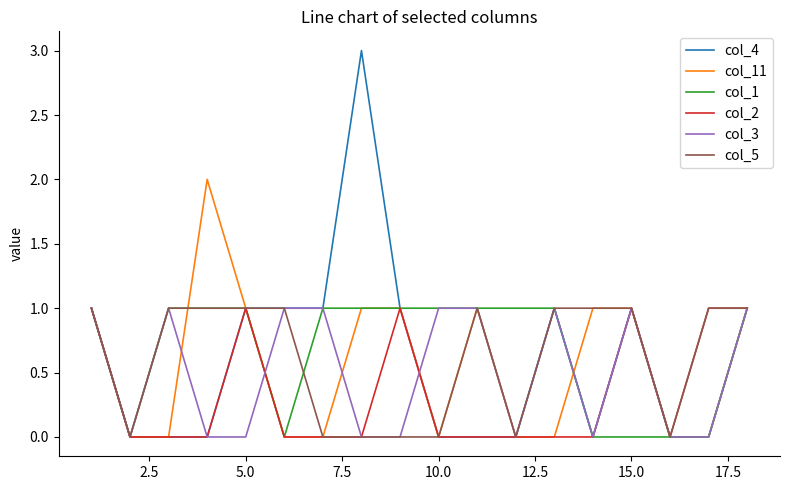

Which series has the widest spread of values?

col_4